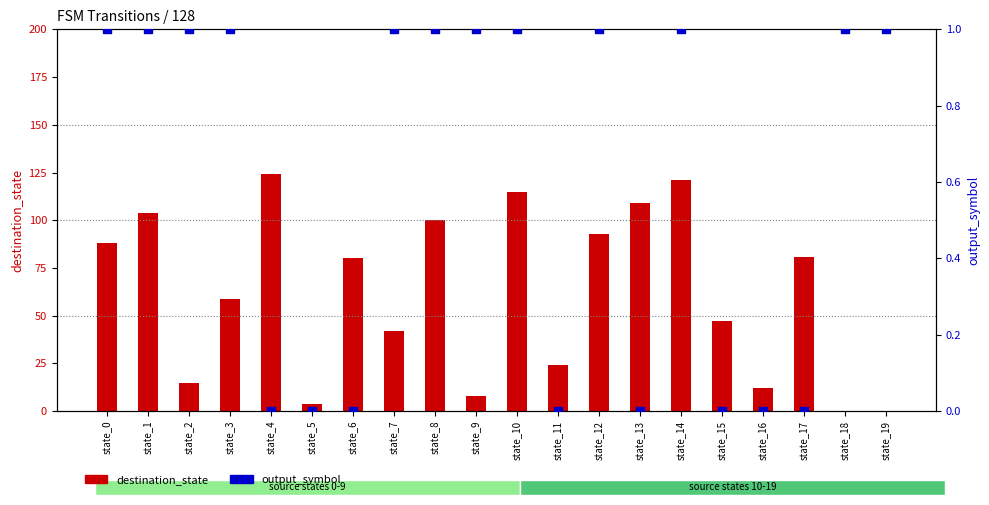

Is the value of output_symbol at state_15 greater than the value of destination_state at state_5?

No